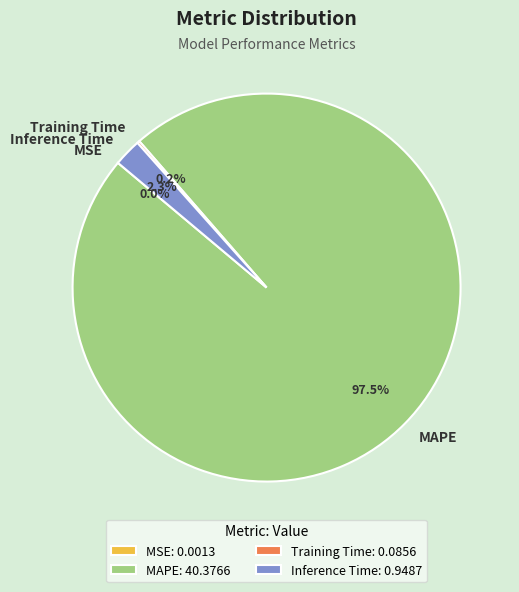

Is there any slice that represents more than half of the pie?

Yes